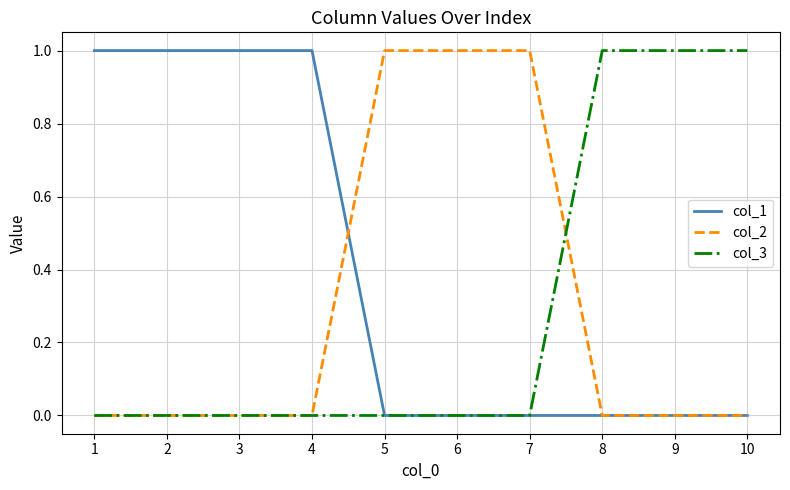

Is it true that col_2 equals 1 at 7?

True